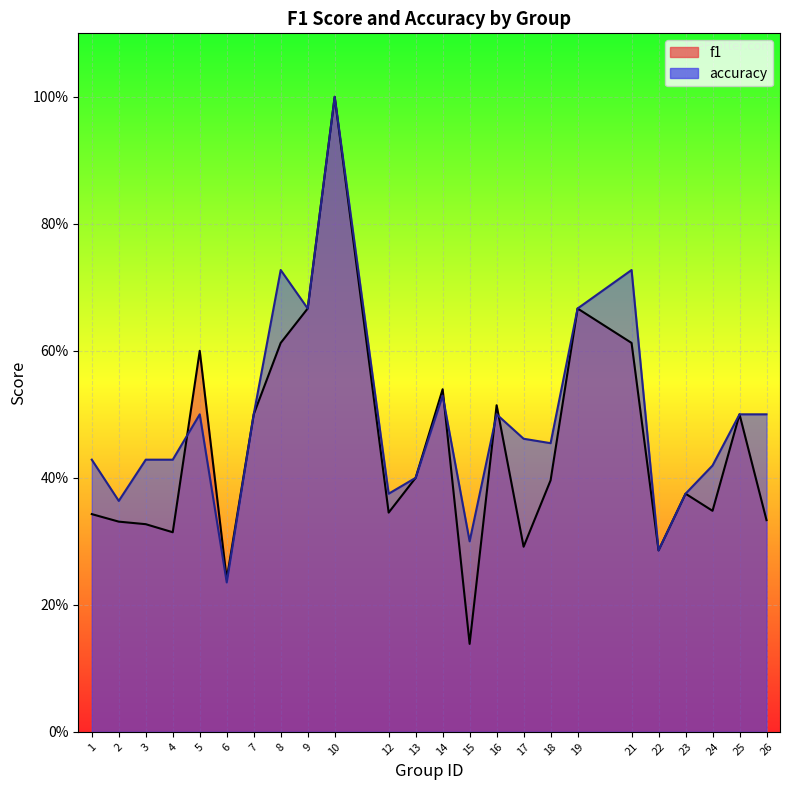

At which label does f1 reach its peak?

10